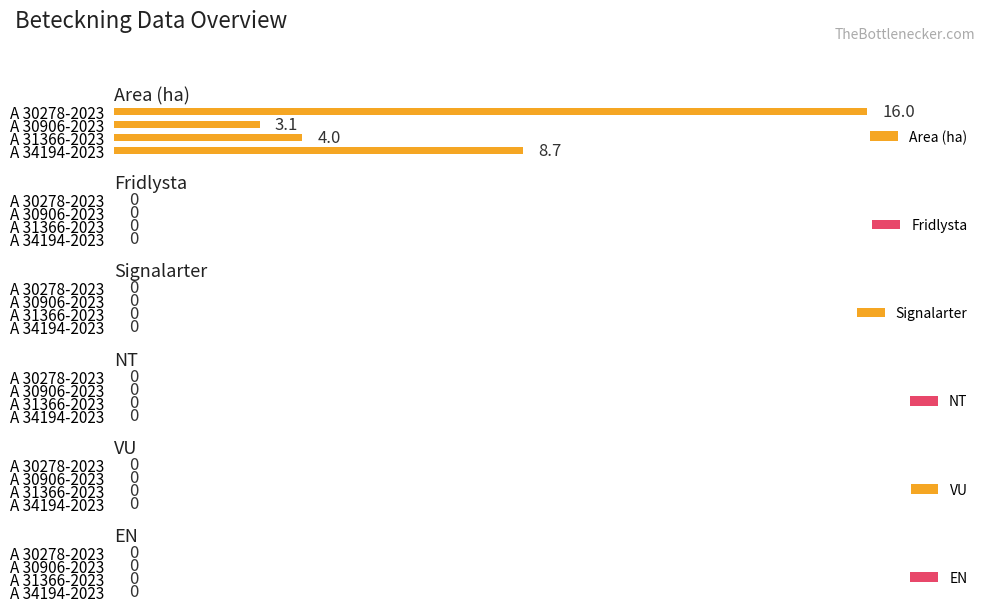

Which category has the highest value across all series?

A 30278-2023